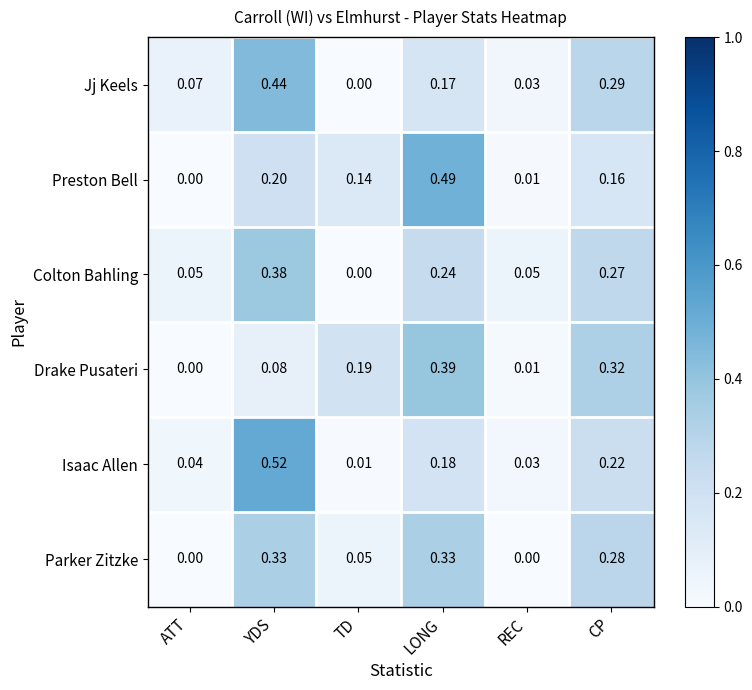

At LONG, list the series in order from smallest to largest.

Jj Keels, Isaac Allen, Colton Bahling, Parker Zitzke, Drake Pusateri, Preston Bell